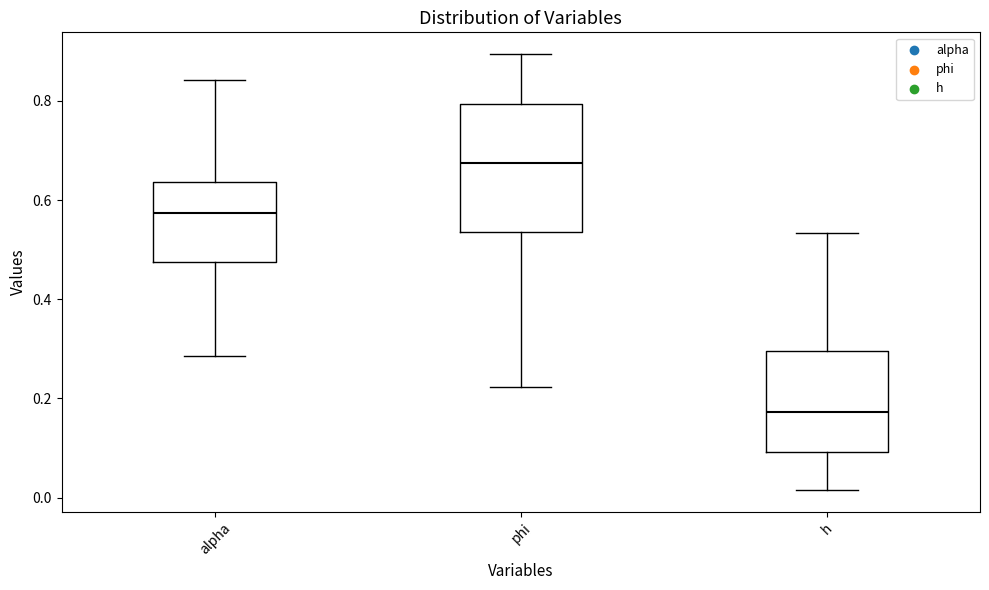

Reading left to right, read every box against the y-axis: the position of its median line, the range the box covers, and the ends of its whiskers. The values are not printed on the chart, so give them approximately, as read against the axis.

alpha: median 0.58, box 0.48 to 0.64, whiskers 0.28 to 0.84
phi: median 0.68, box 0.54 to 0.80, whiskers 0.22 to 0.90
h: median 0.18, box 0.10 to 0.30, whiskers 0.02 to 0.54